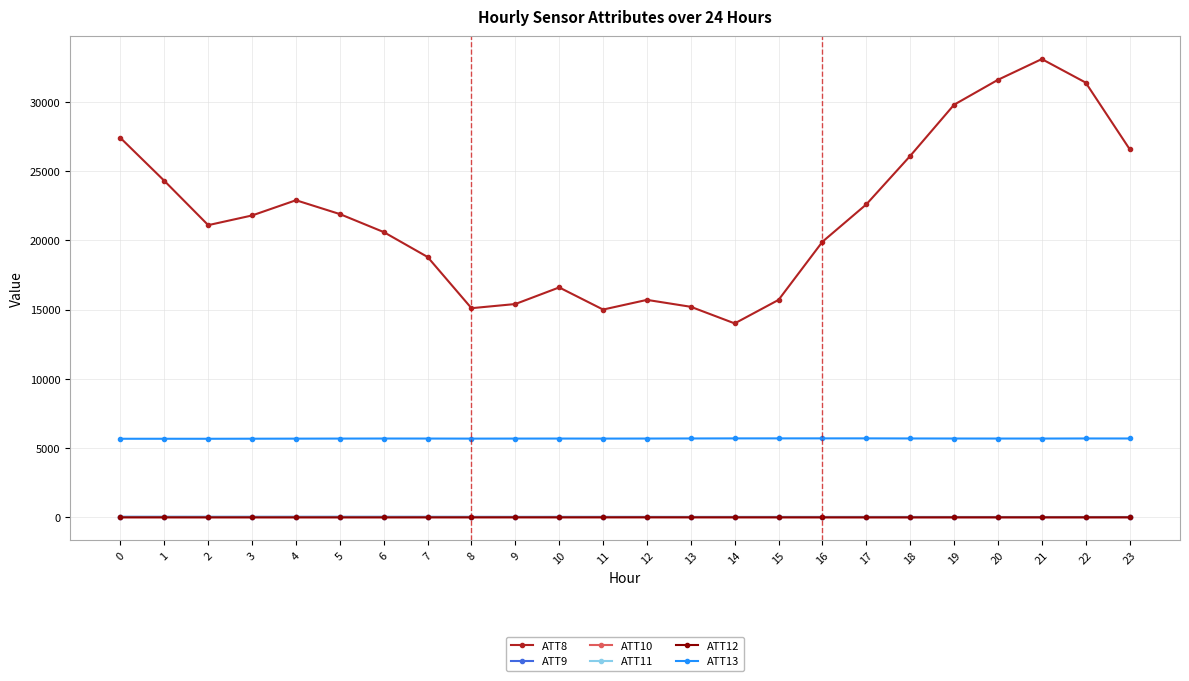

The value of ATT12 at 12 is -6.3. True or false?

True